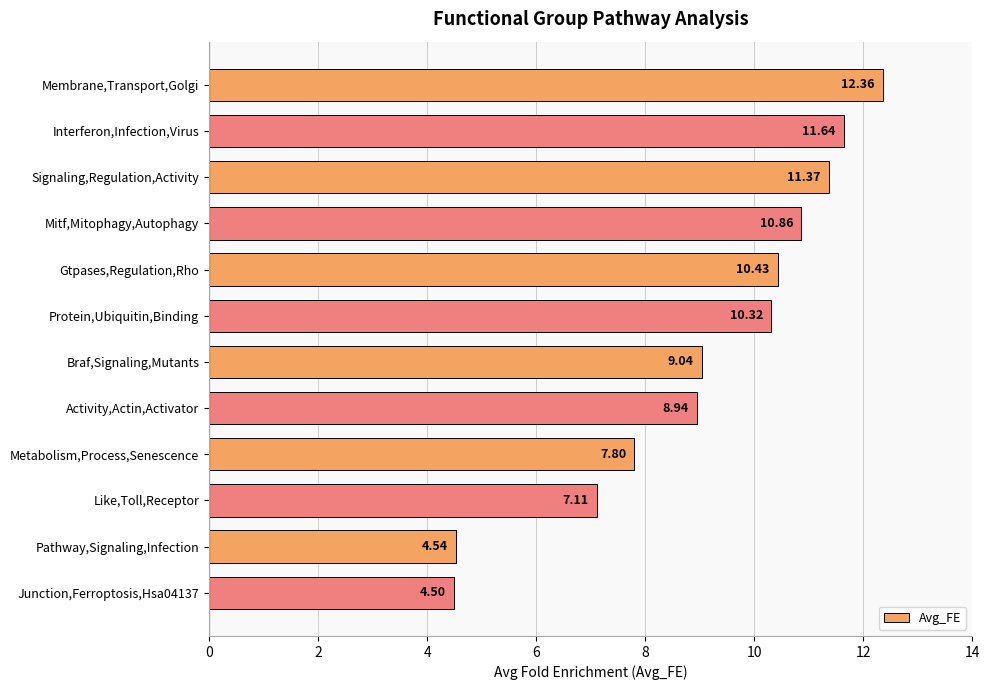

Where is the data nearest to the value 8?

Metabolism,Process,Senescence